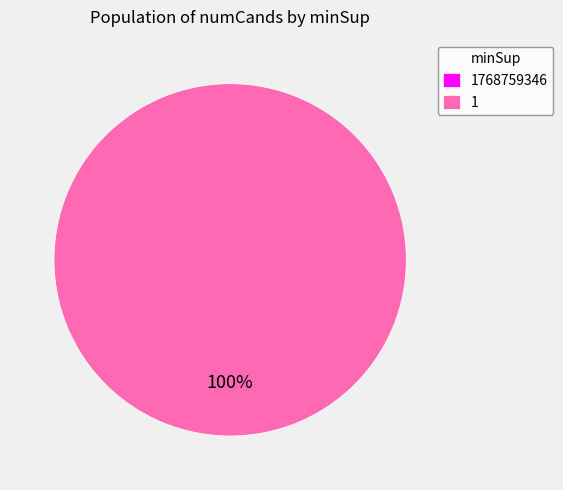

How many slices are in this pie chart?

2